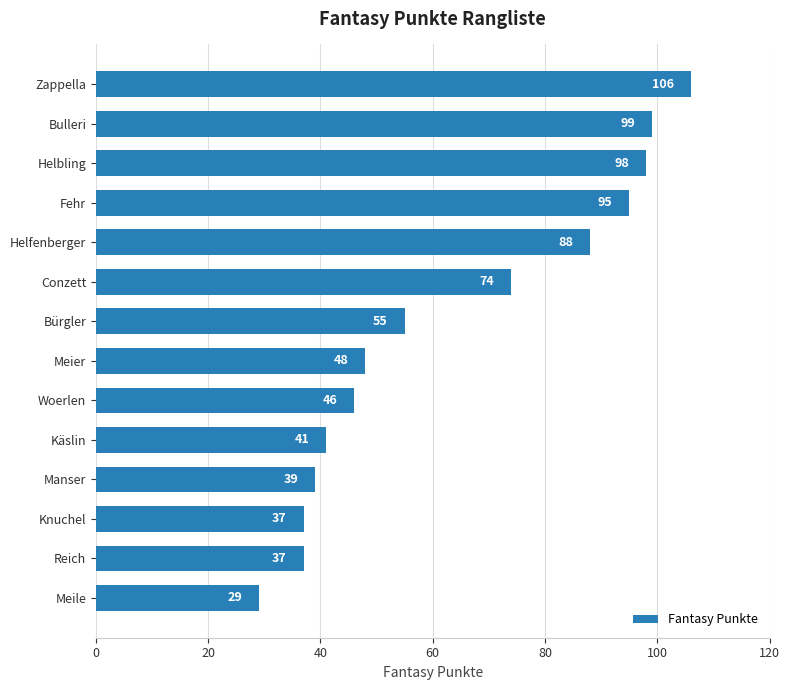

What is the greatest value displayed?

106